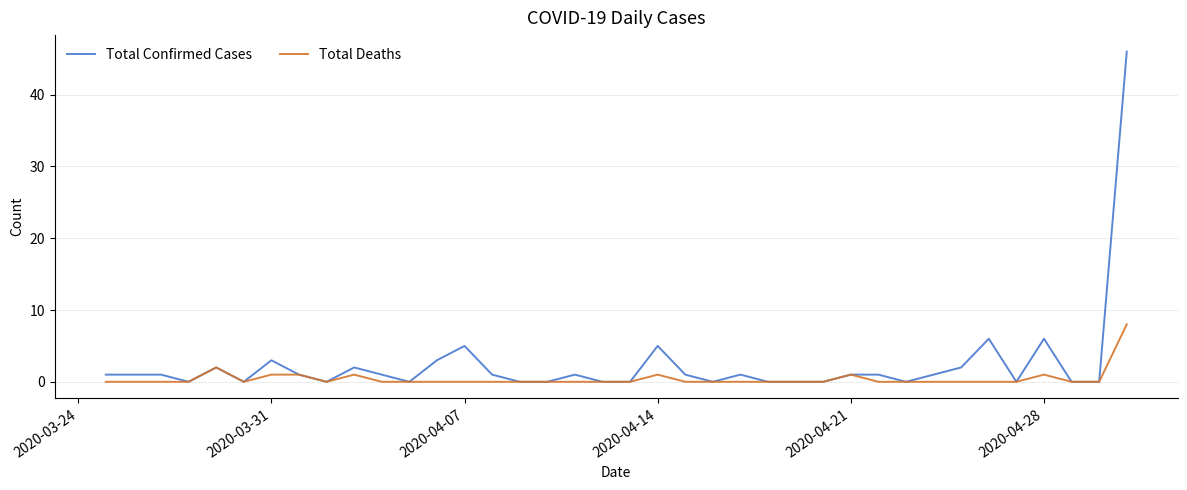

List the series in order of their peak value, lowest first.

Total Deaths, Total Confirmed Cases